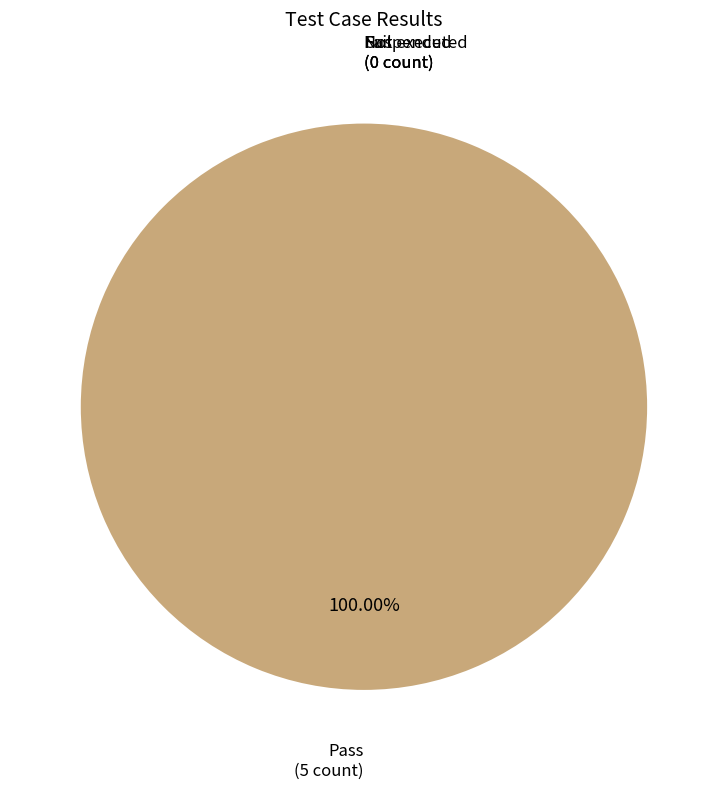

What percentage is the Pass slice, to the nearest percent?

100%